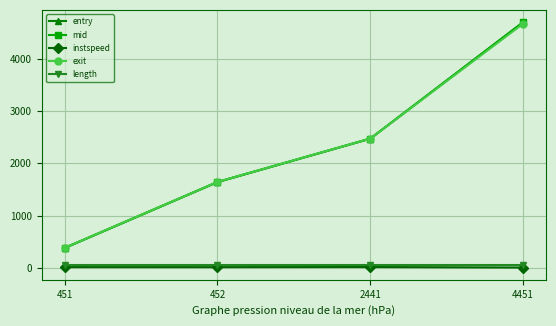

Which series changed the most between 452 and 4451?

entry